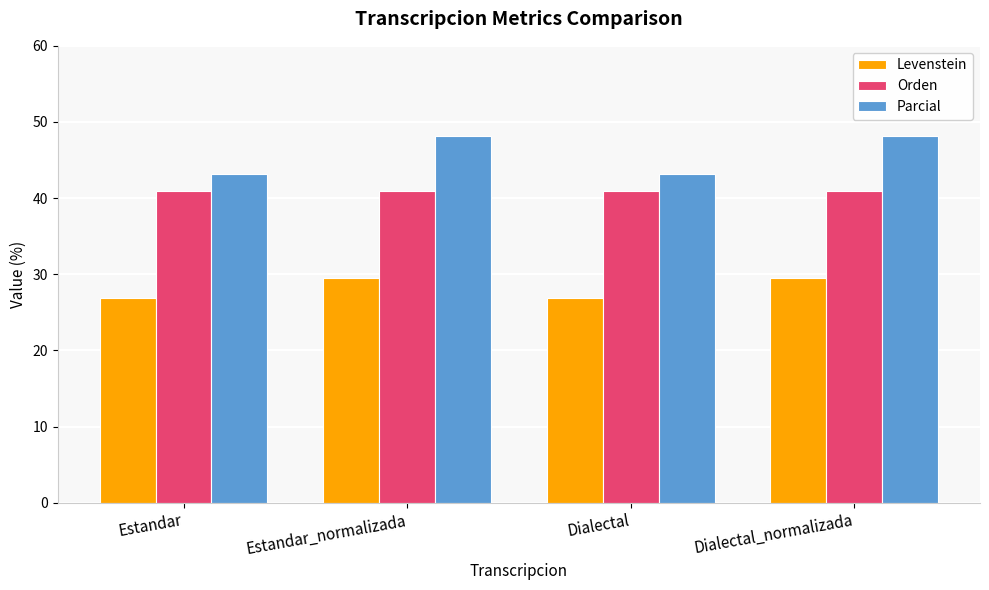

How many series are shown in this chart?

3